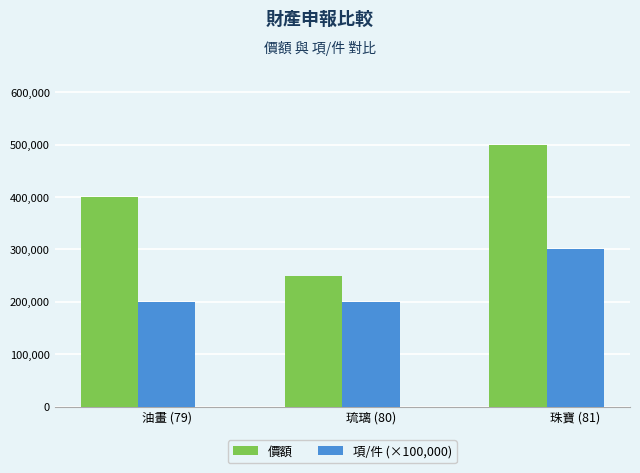

List the series in order of their peak value, highest first.

價額, 項/件 (×100,000)